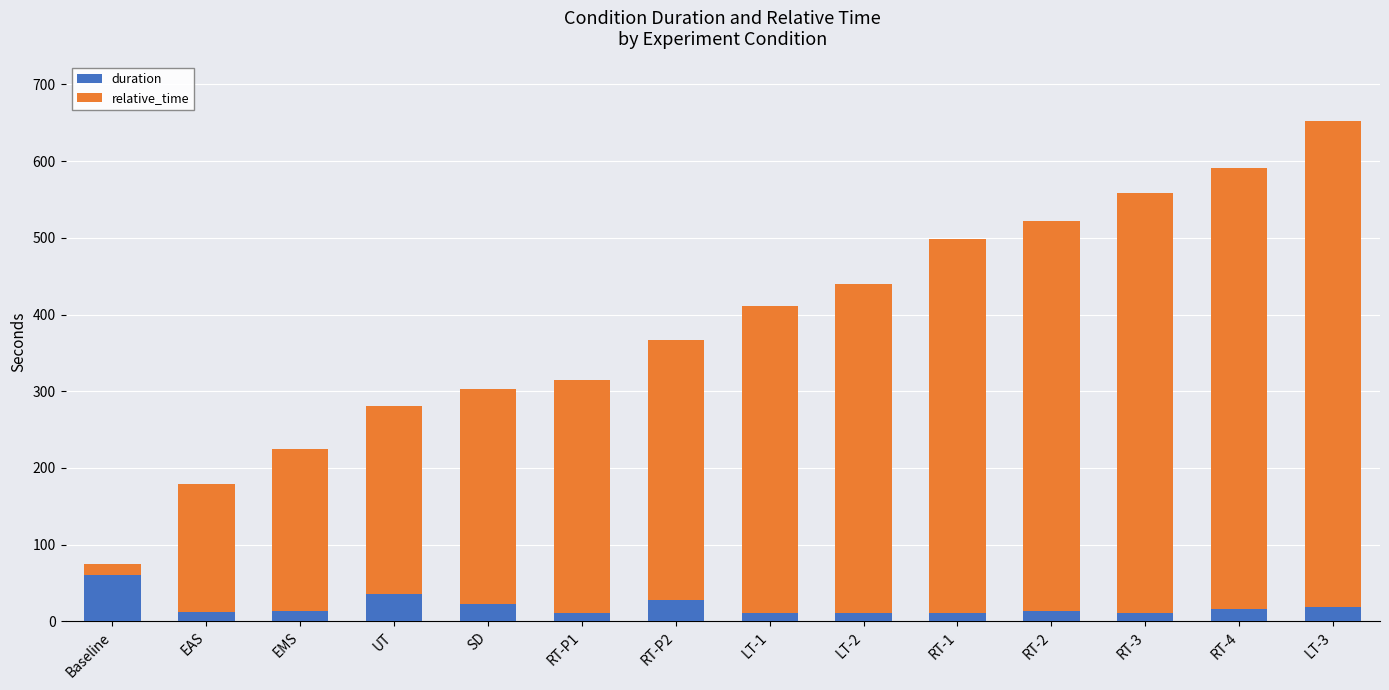

At which category is the sum across all series the highest?

LT-3